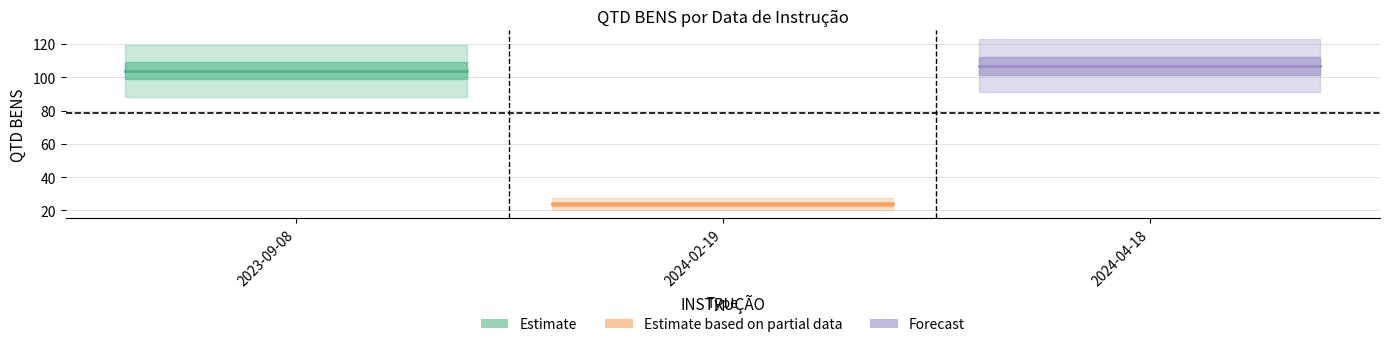

What is the value of the 1st point from the left?

104